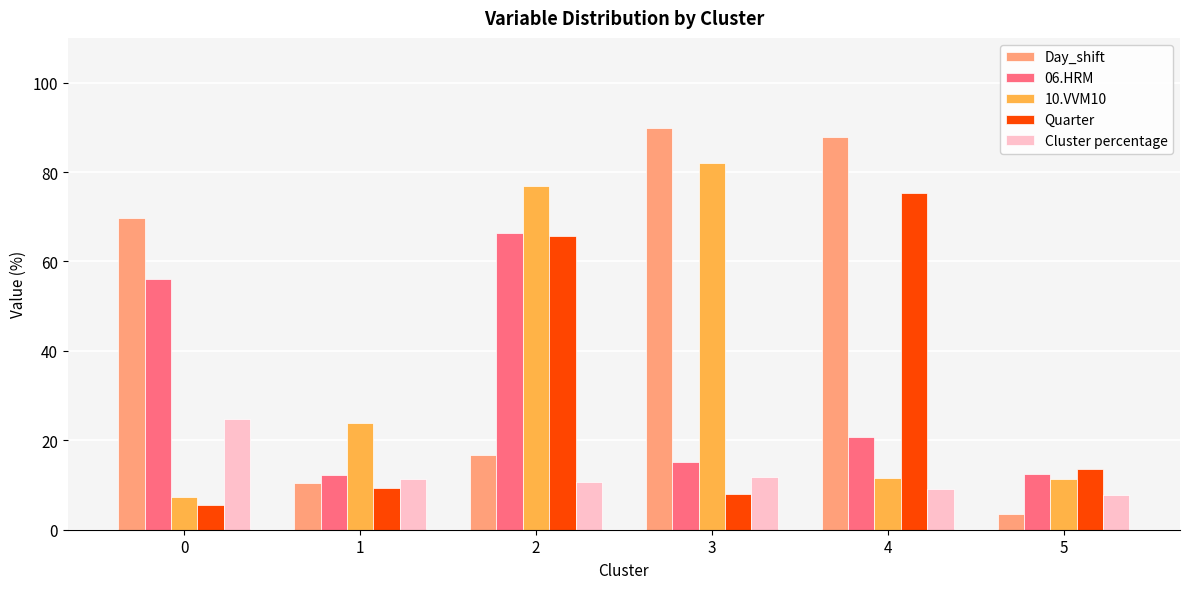

Which label corresponds to the largest value in the chart?

3